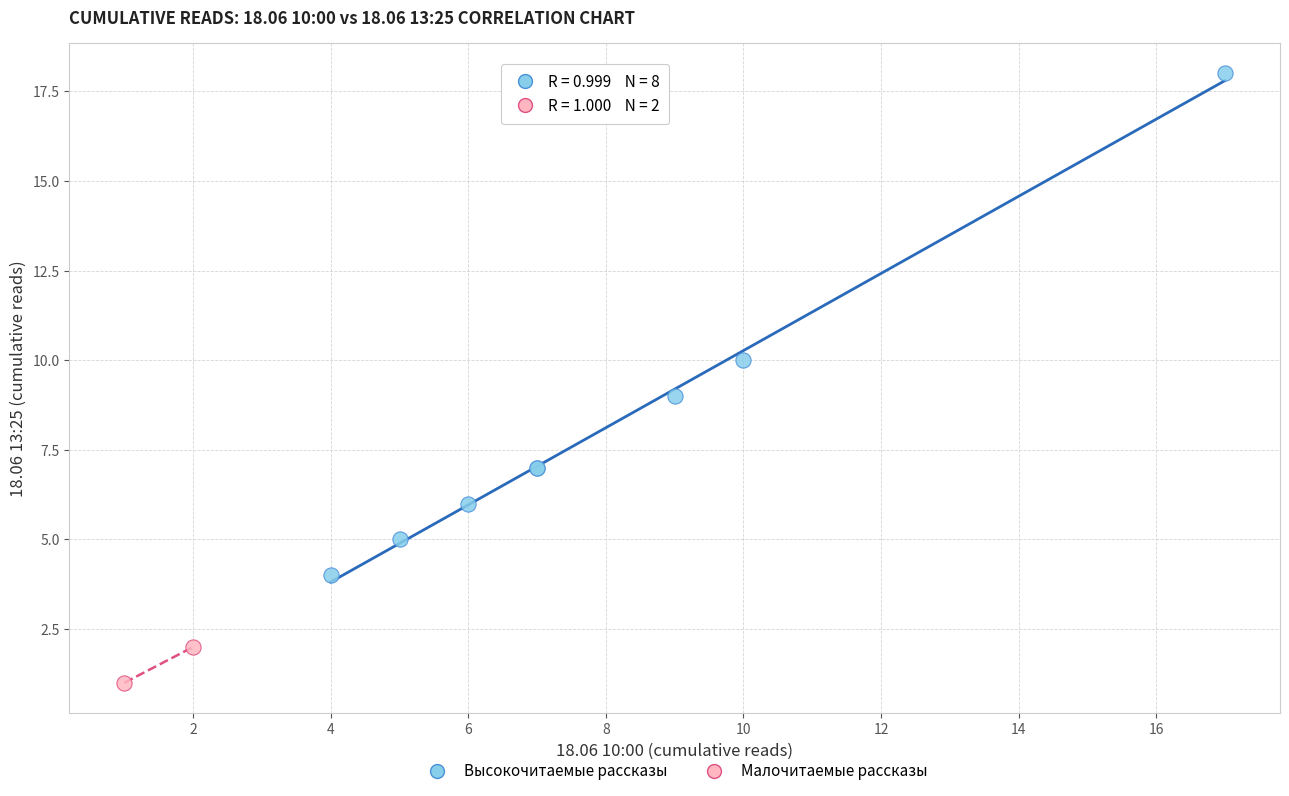

Which series contains the lowest Y value?

Малочитаемые рассказы